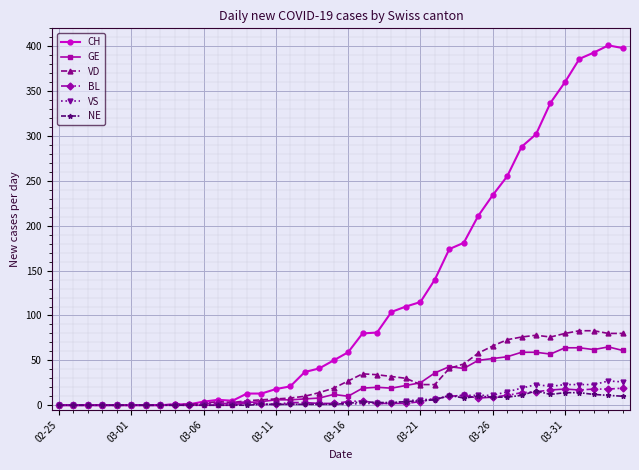

What is the highest value of the GE series?

65